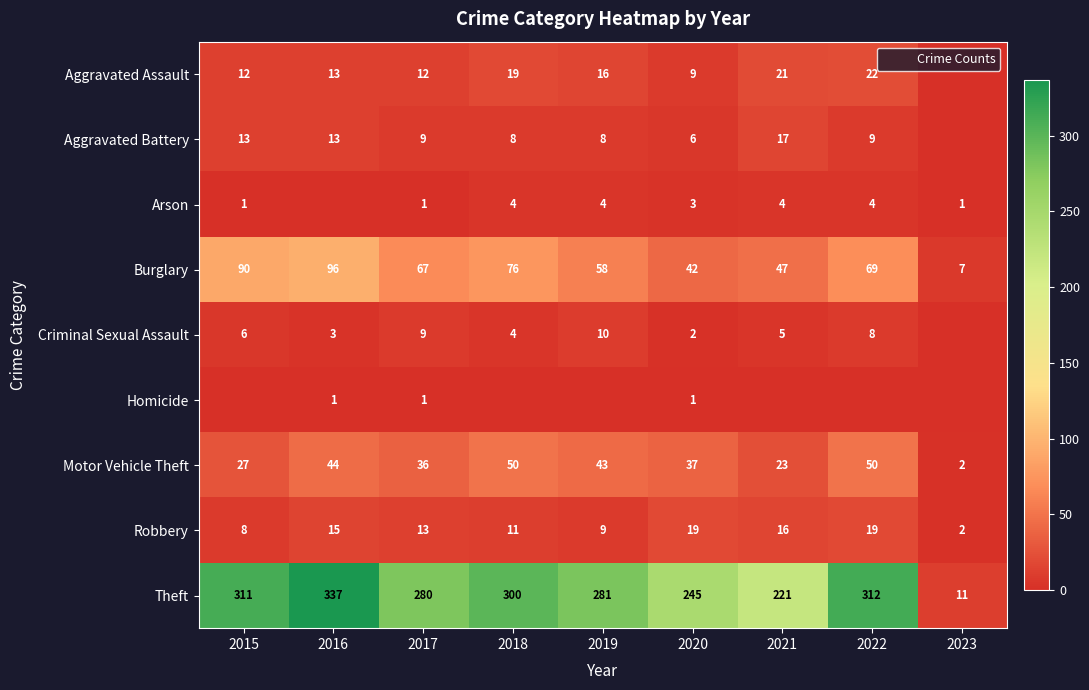

Between 2016 and 2020, which series saw the biggest shift?

Theft